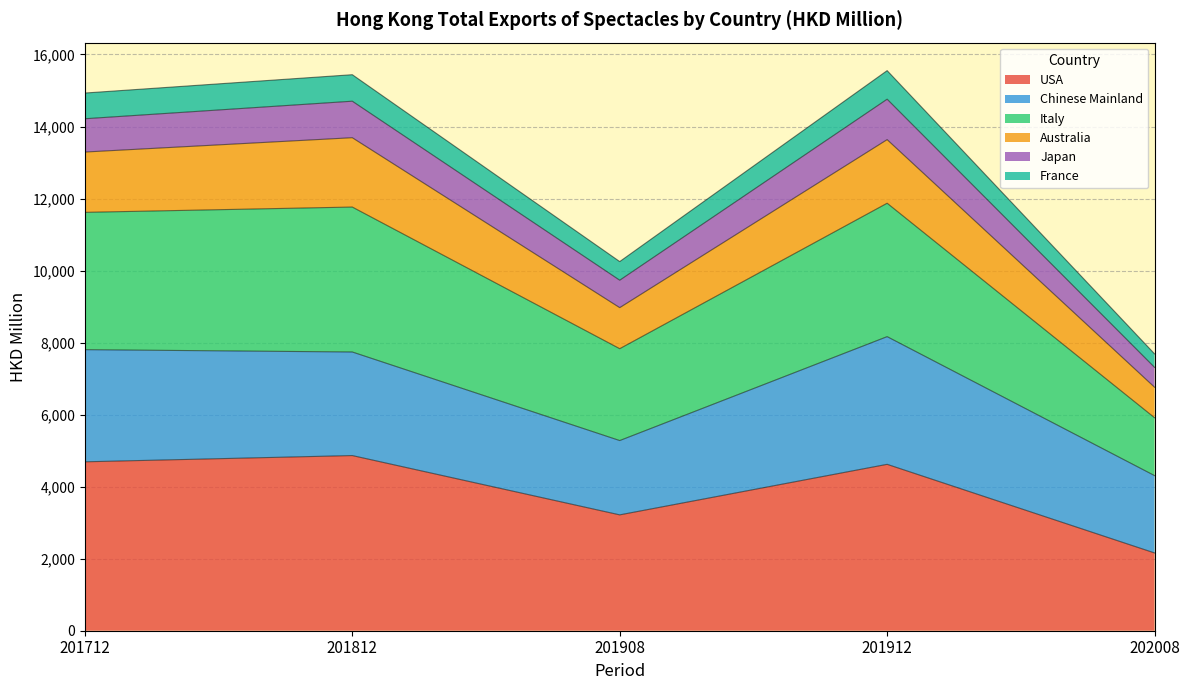

What is the maximum value for USA?

4863.5